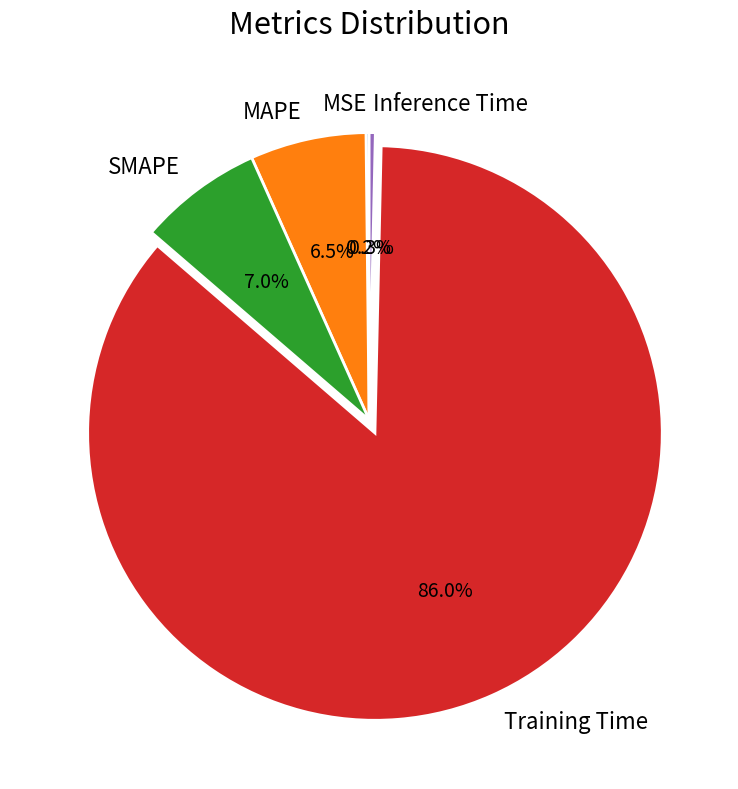

Which slice is the largest?

Training Time